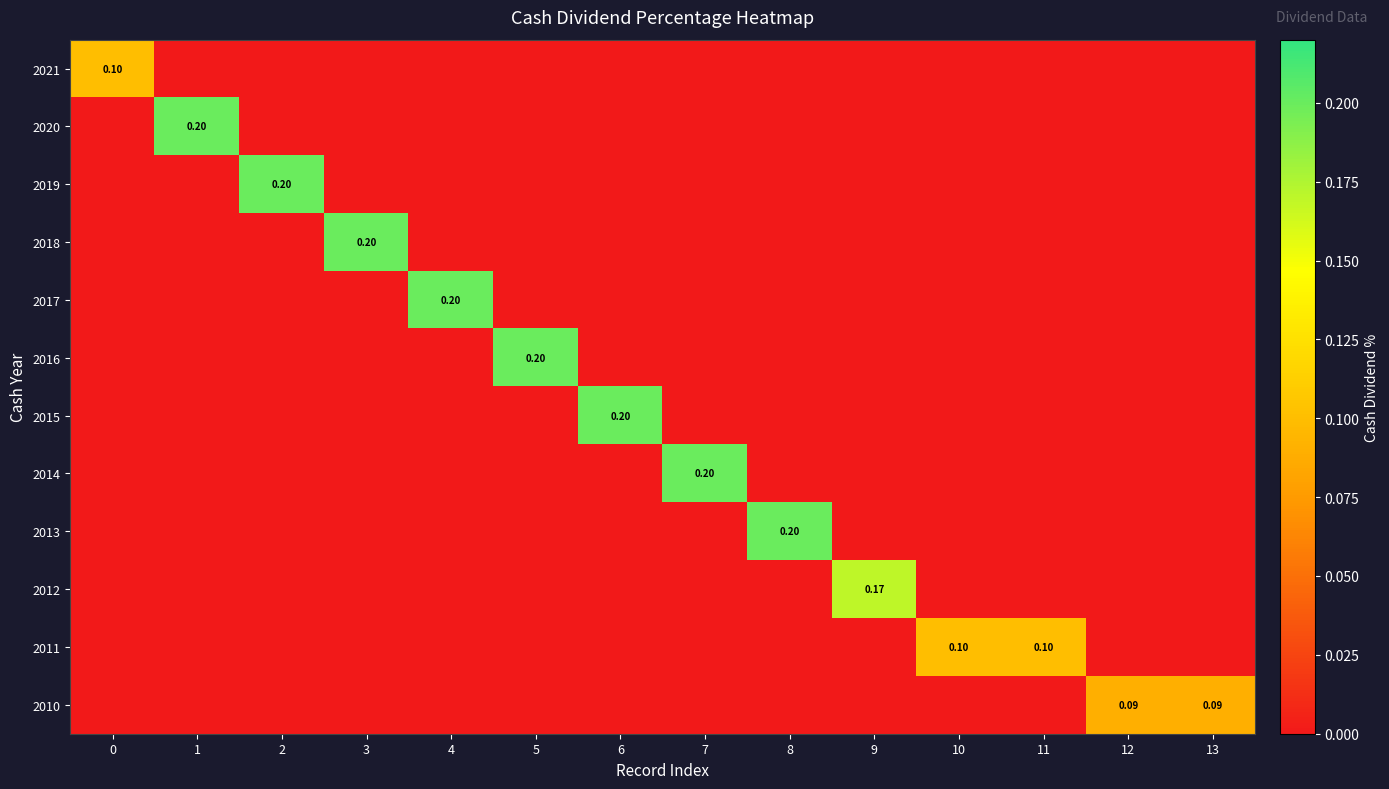

Rank the series at 11 from lowest to highest value.

row_0, row_1, row_2, row_3, row_4, row_5, row_6, row_7, row_8, row_9, row_11, row_10